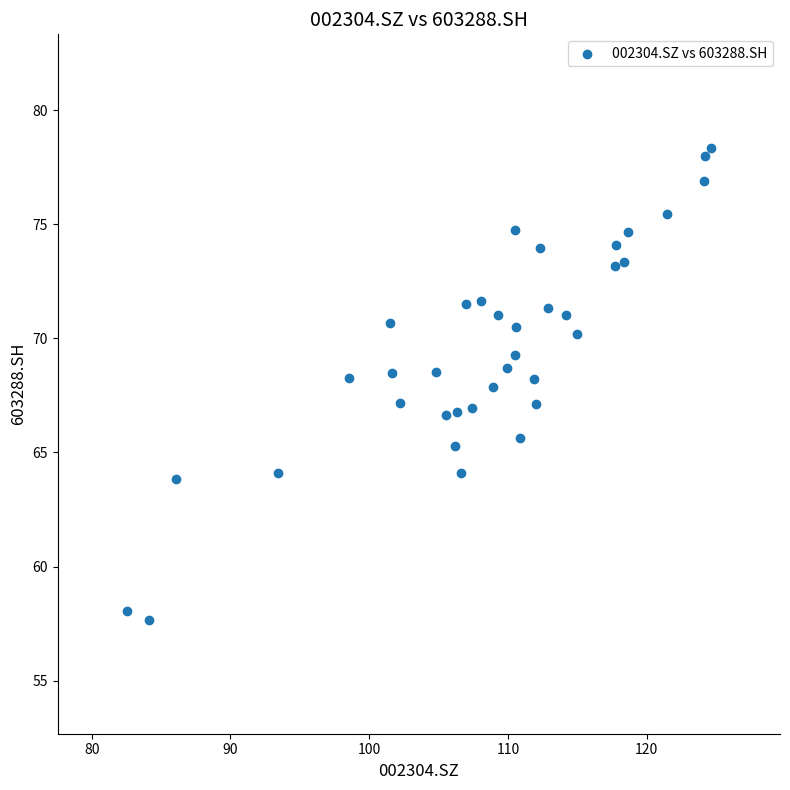

What is the range of Y values (max minus min)?

20.6